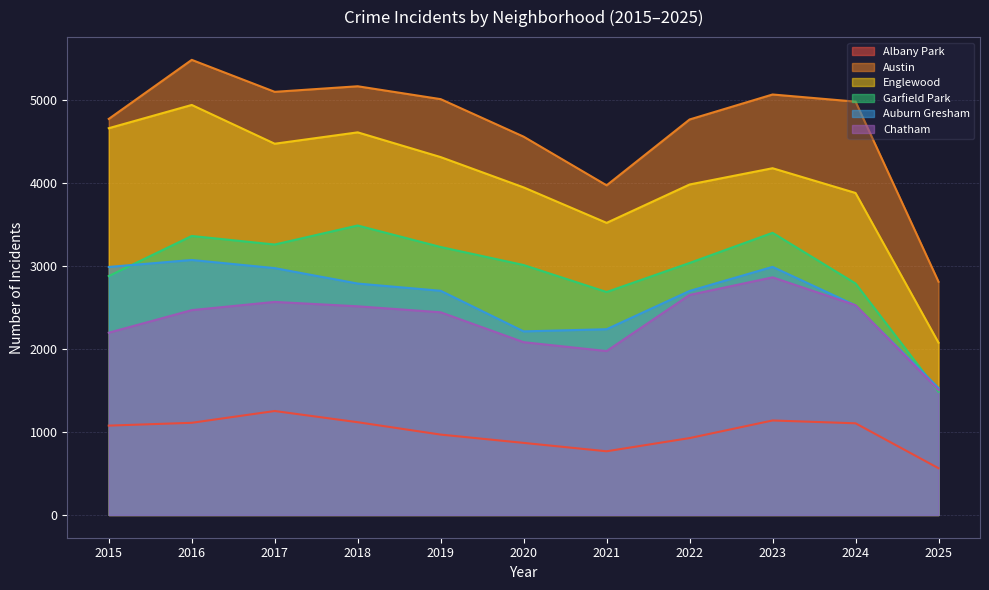

True or false: Auburn Gresham has more than 2 interior local peaks.

False